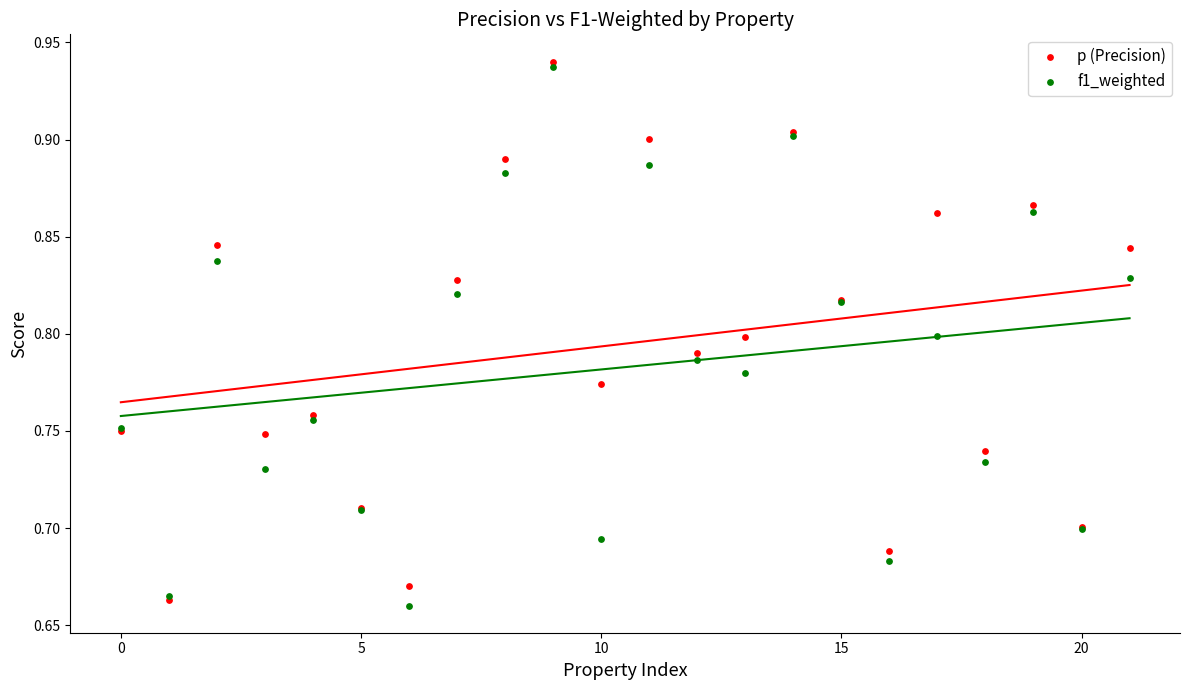

What are all the series names shown in the legend?

p (Precision), f1_weighted